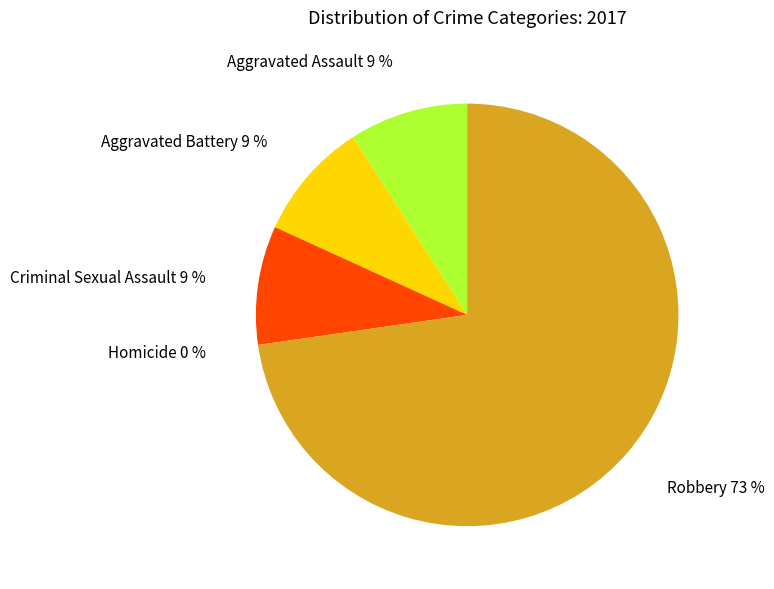

Is it true that Criminal Sexual Assault is 18% of the pie?

False